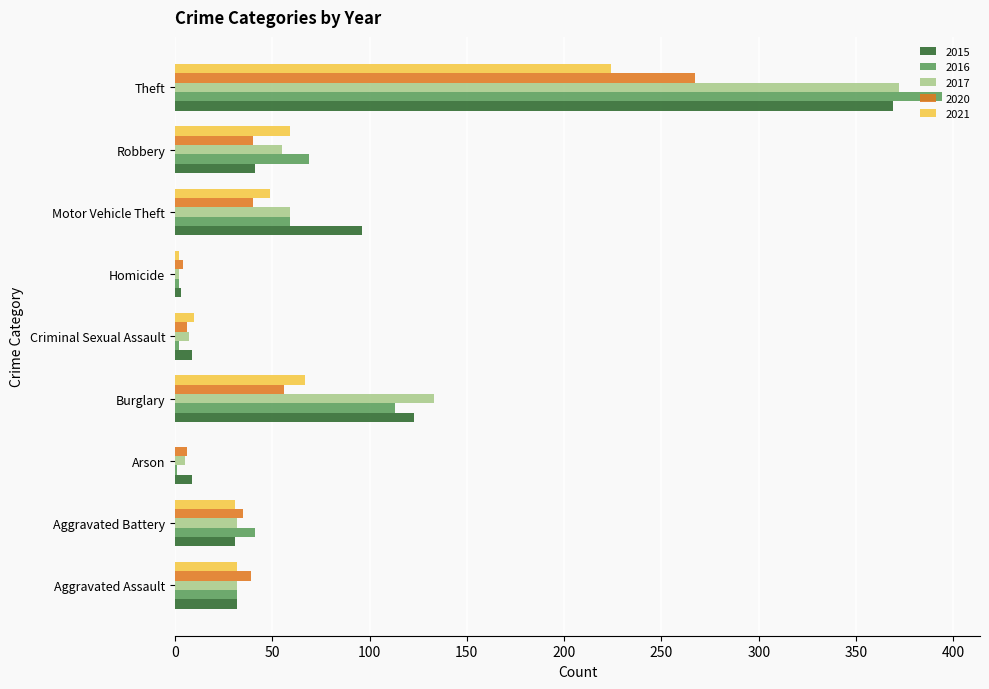

At which label is 2020 closest to 135?

Burglary